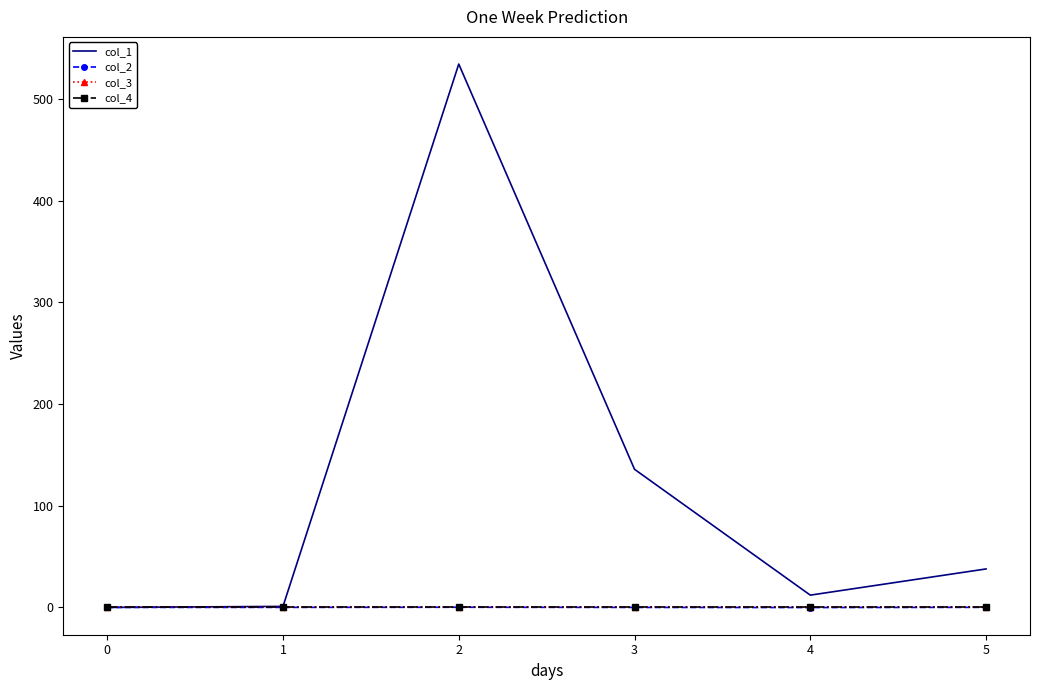

What are all the series names shown in the legend?

col_1, col_2, col_3, col_4